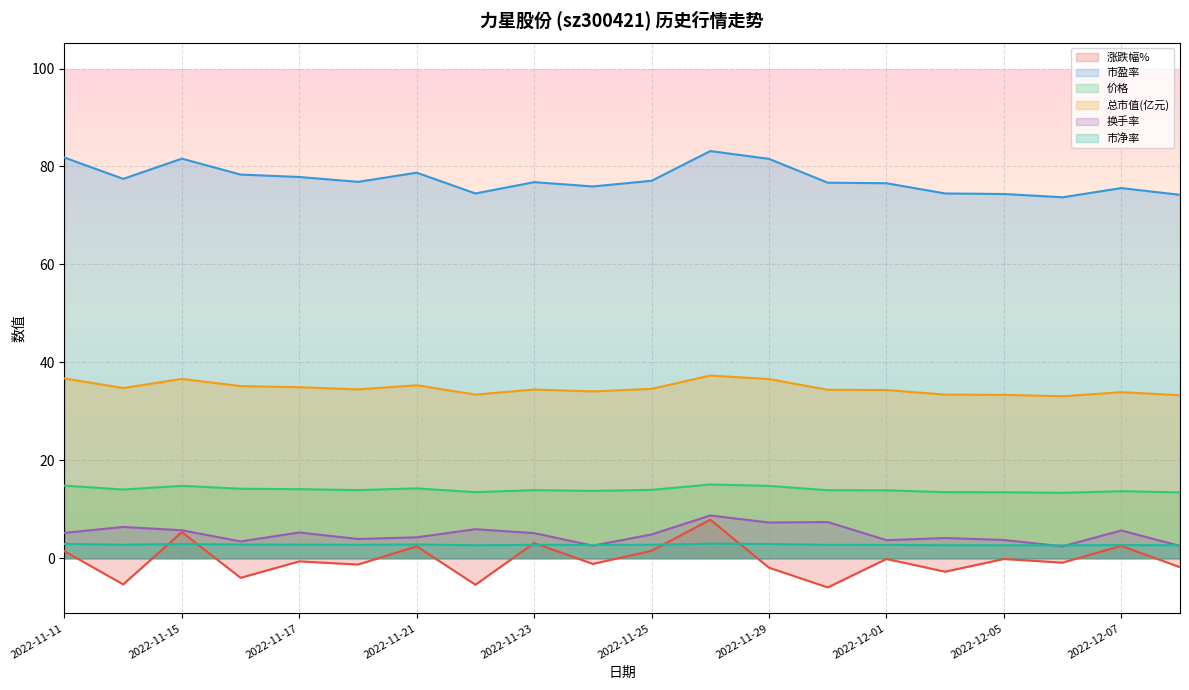

At which category does 市盈率 reach its first local peak?

2022-11-15